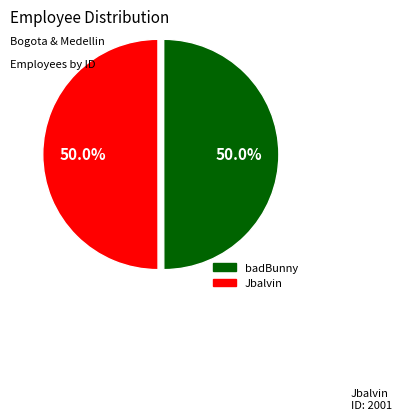

What portion of the pie excludes Jbalvin?

50.0%